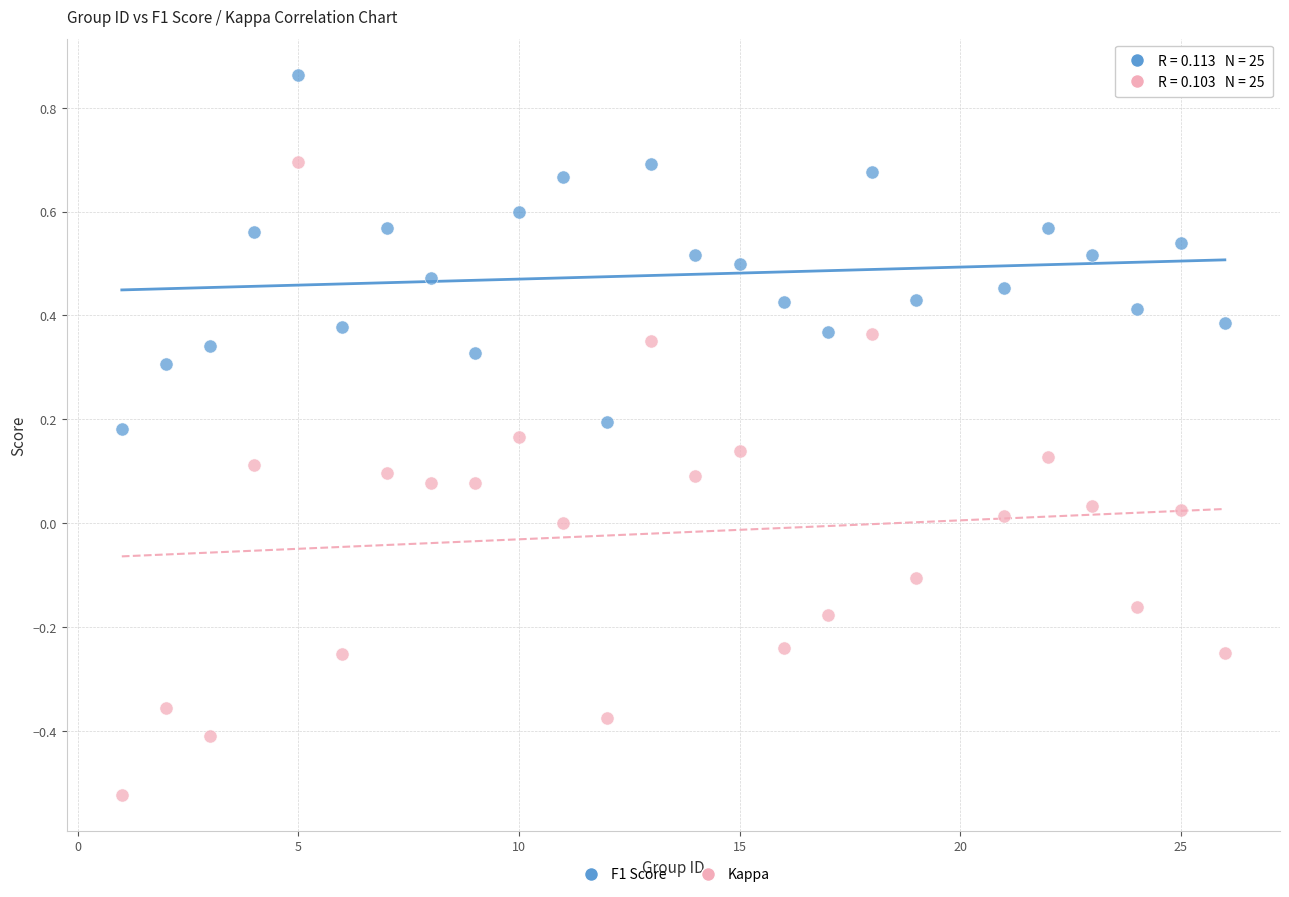

What are all the series names shown in the legend?

F1 Score, Kappa